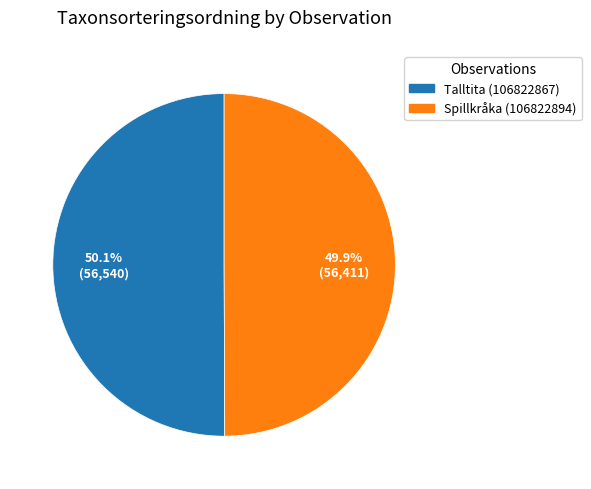

Does any single category account for the majority?

Yes